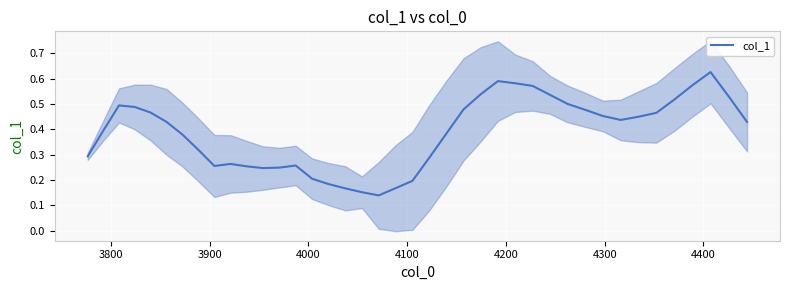

What is the sum of all values?

15.4